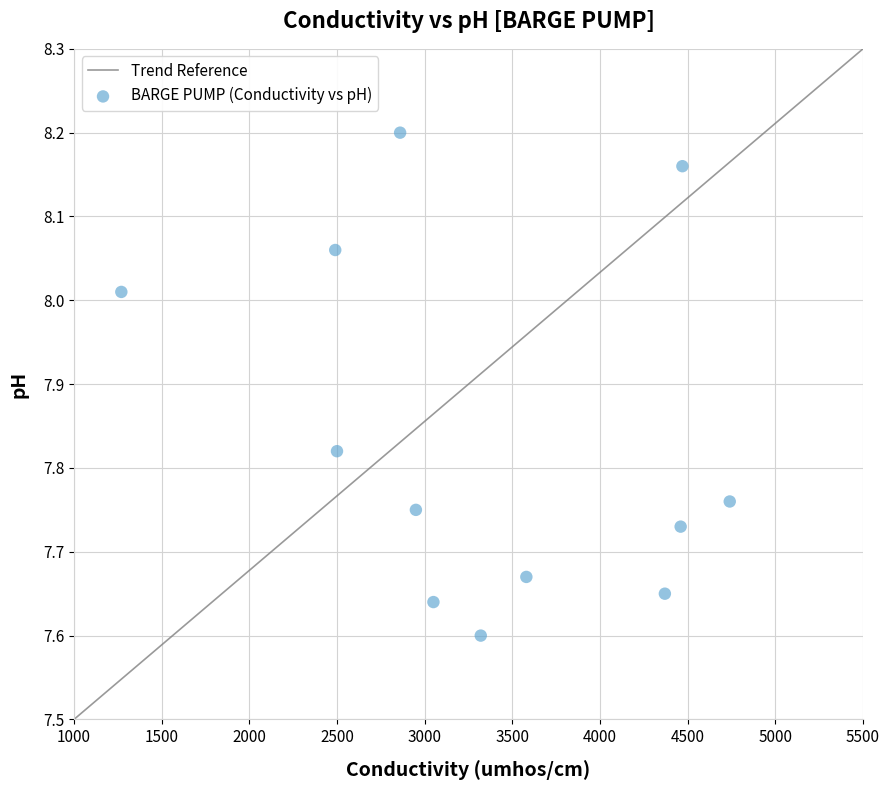

What is the range of X values (max minus min)?

3470.0